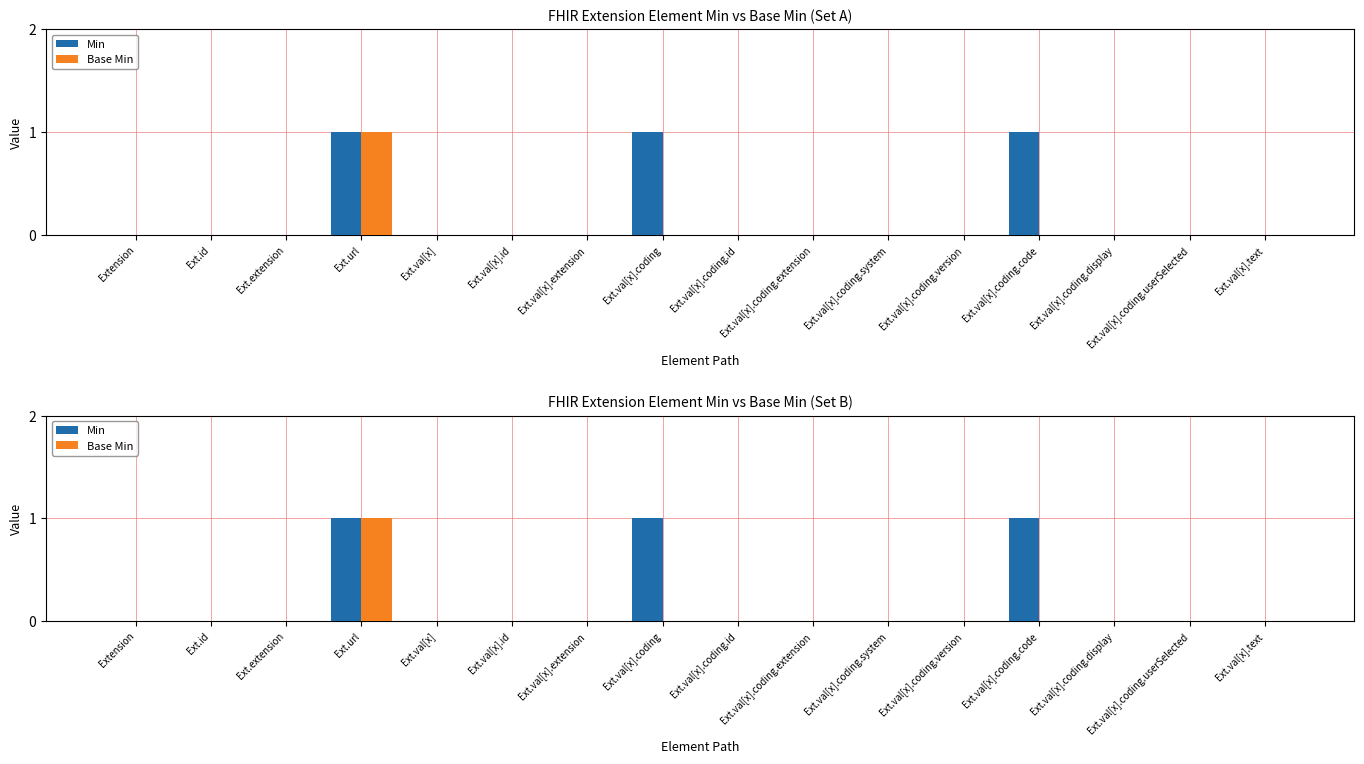

True or false: Base Min has a value of 0 at Ext.val[x].id.

True